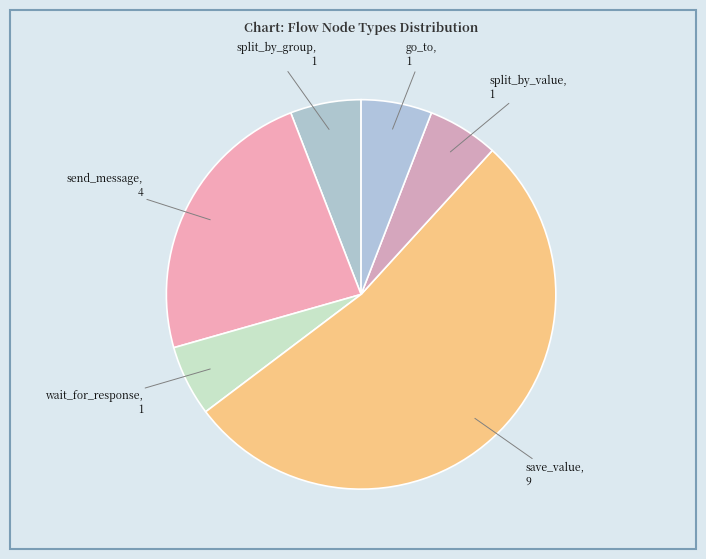

Is the sum of split_by_value and save_value greater than half?

Yes